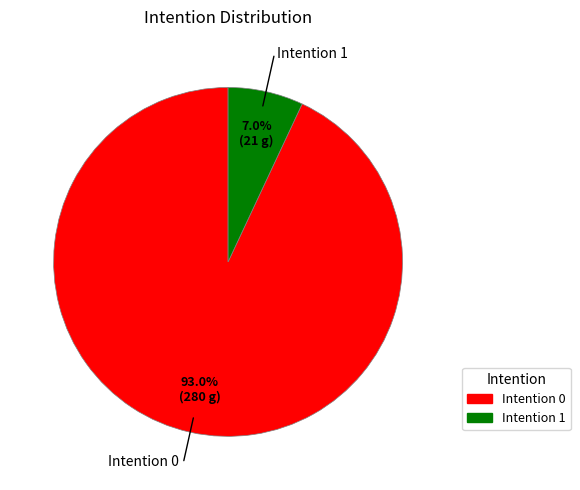

Is there any slice that represents more than half of the pie?

Yes